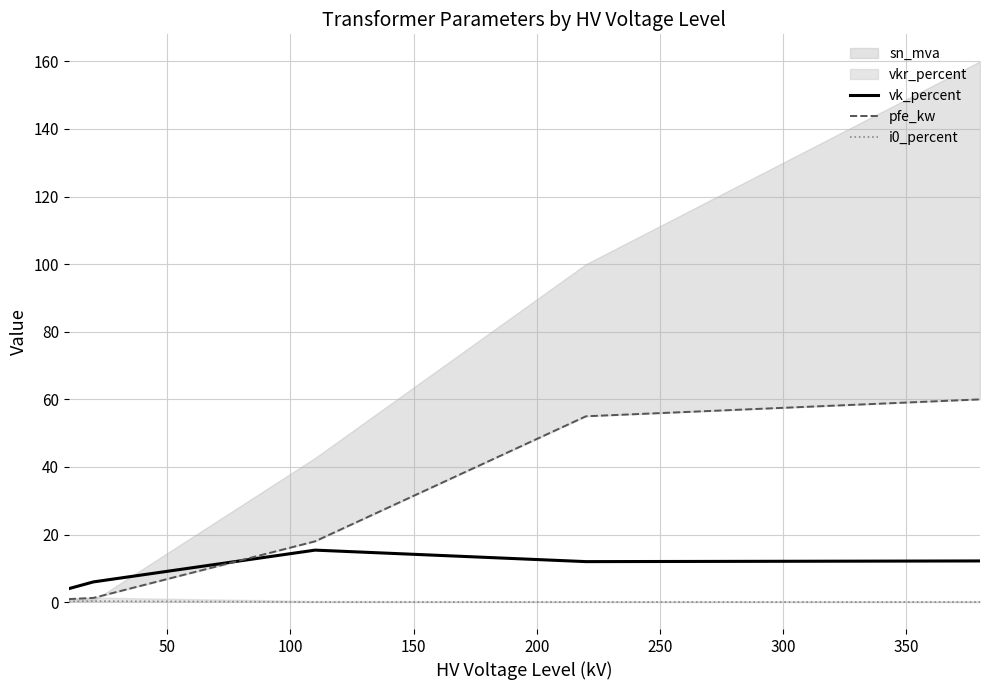

What is the highest value of the vk_percent series?

15.4